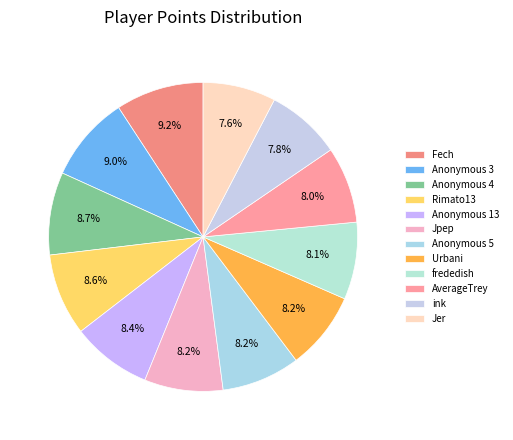

How many slices are in this pie chart?

12